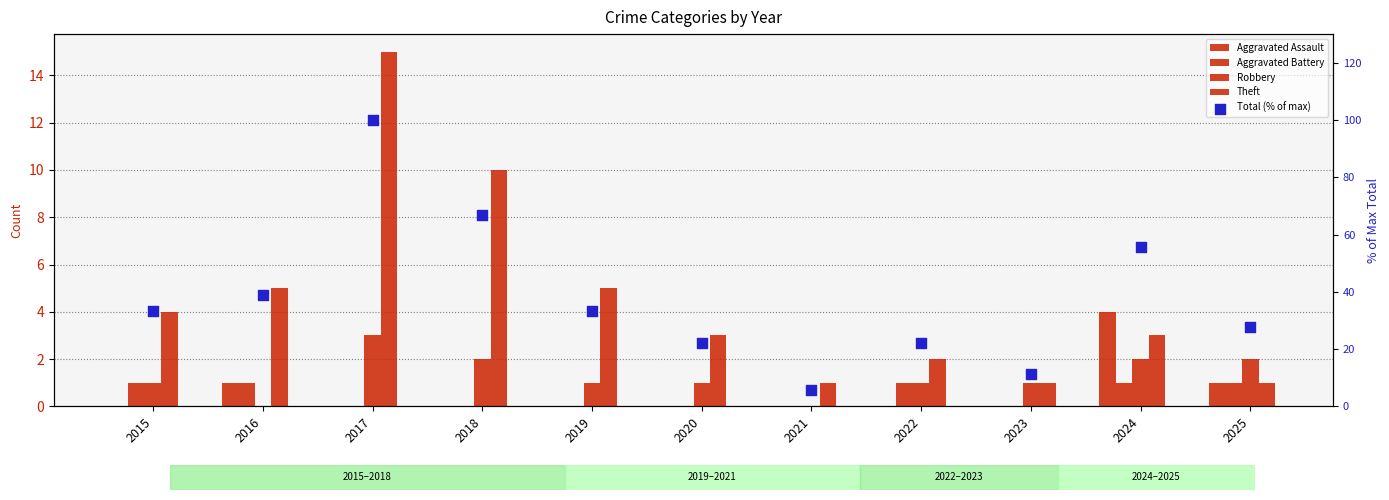

Which series has the largest Y range (max minus min)?

Total (% of max)